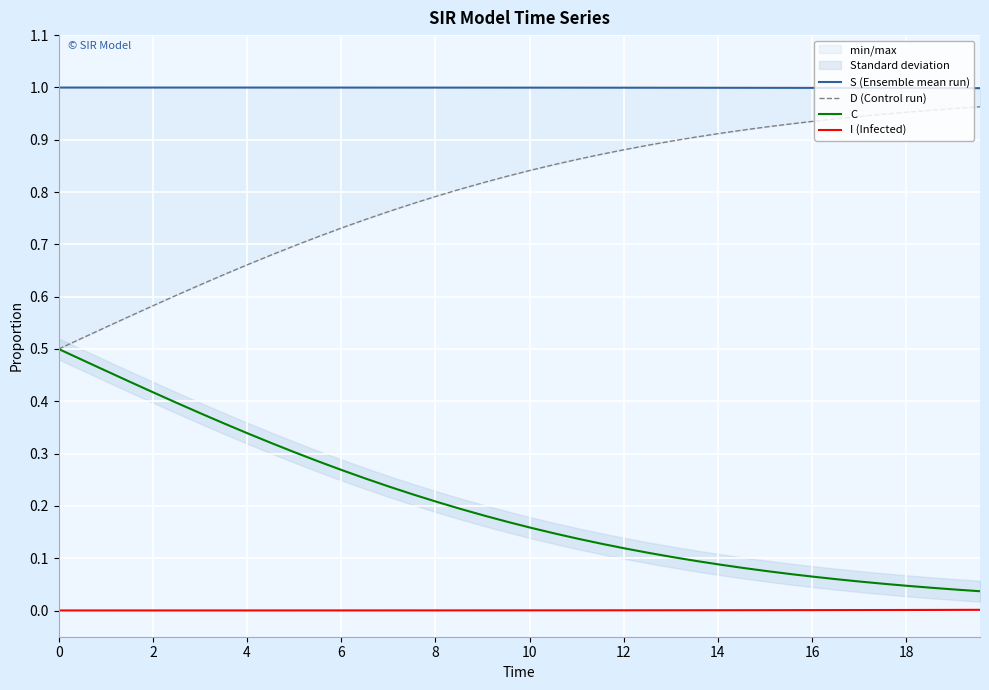

True or false: I (Infected) and C intersect in this chart.

False